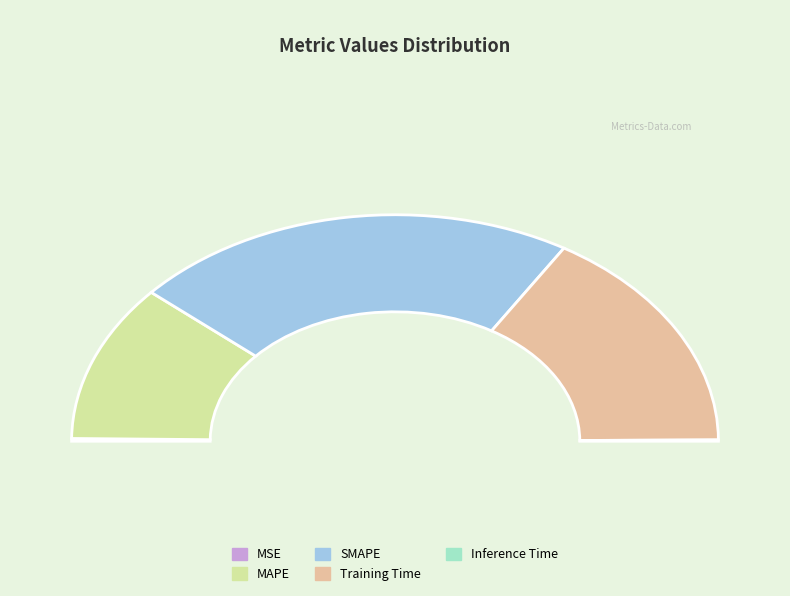

Count the number of slices in the pie.

5